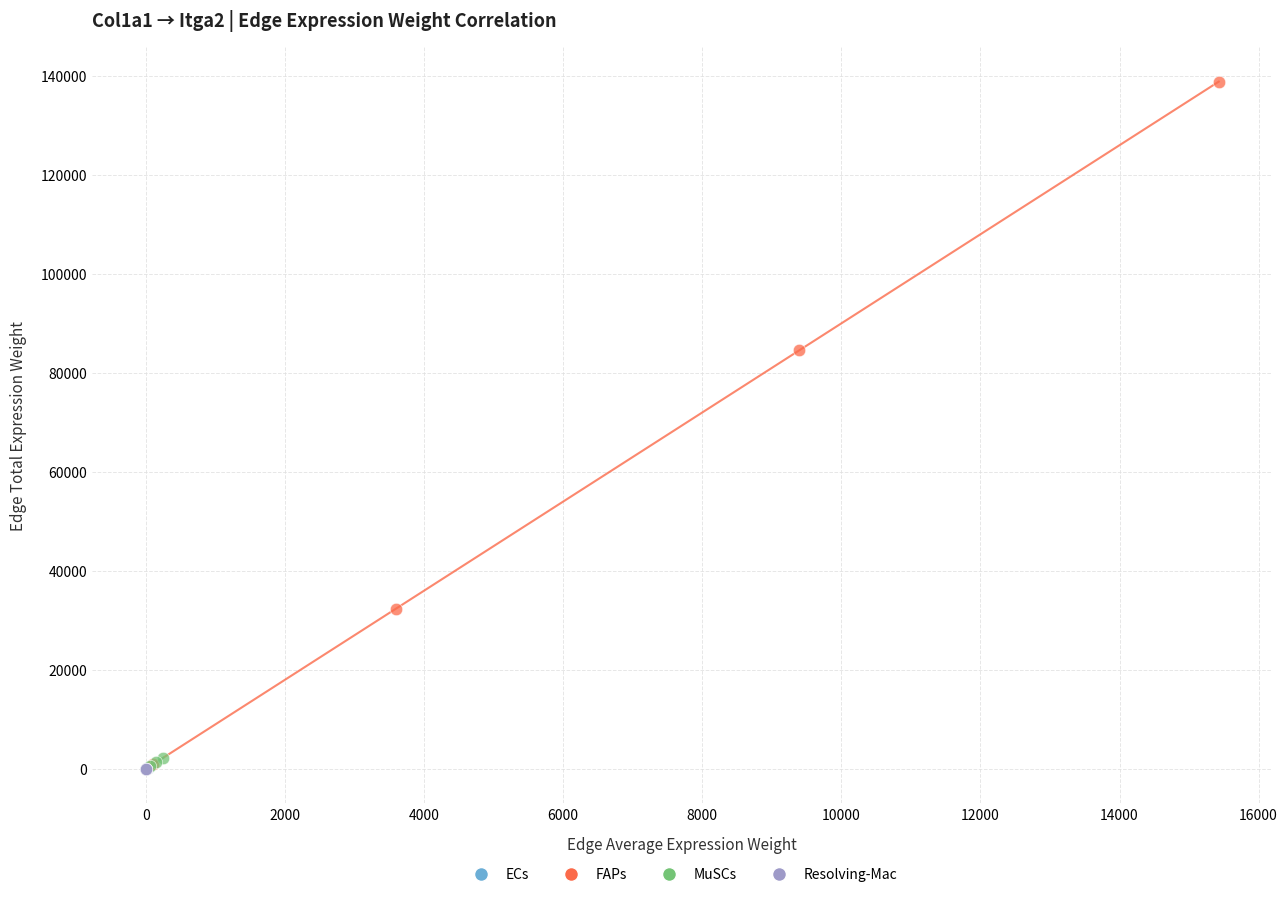

What are all the series names shown in the legend?

ECs, FAPs, MuSCs, Resolving-Mac